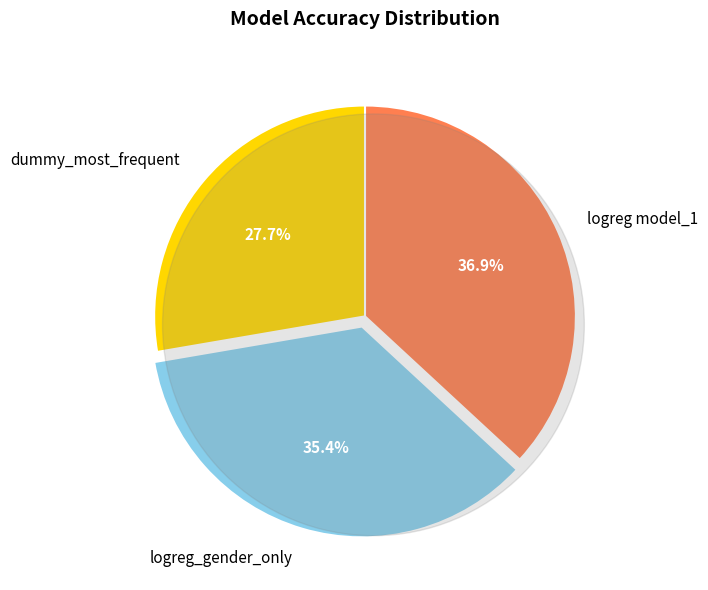

Which category has the smallest portion of the pie?

dummy_most_frequent